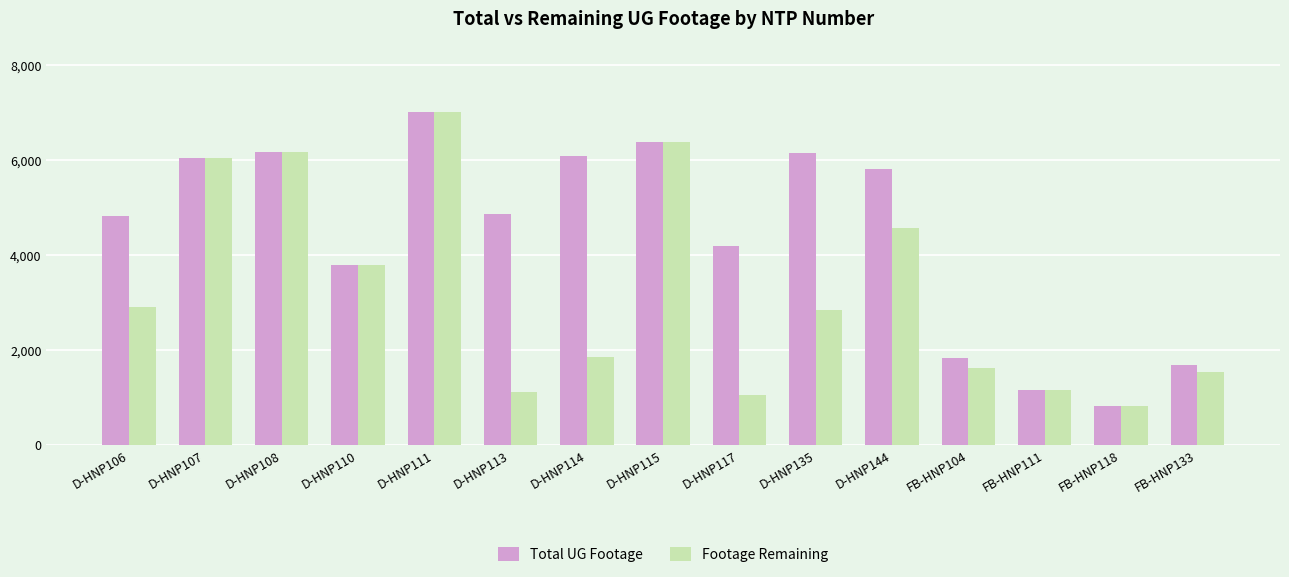

Which category has the highest value in the Total UG Footage series?

D-HNP111